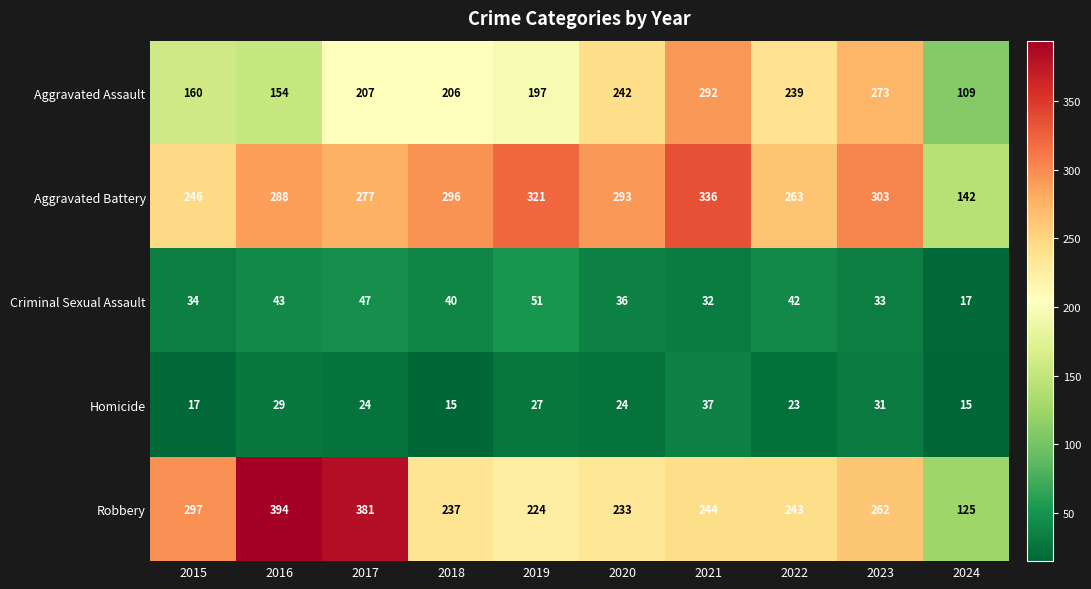

Where is Homicide nearest to the value 26?

2019